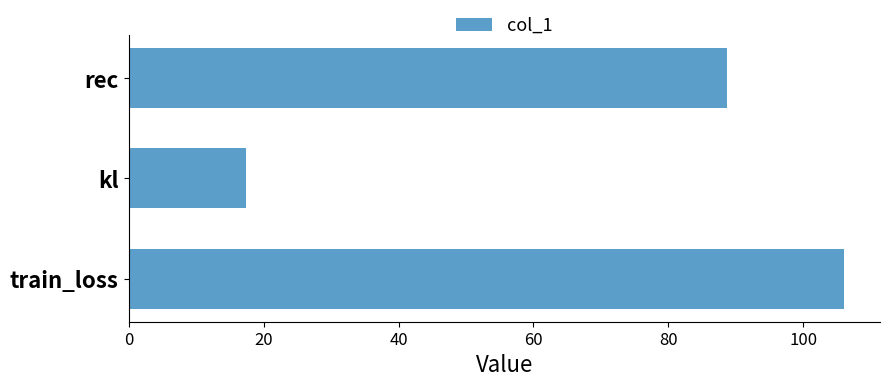

Is it true that the value at train_loss is 166.3?

False